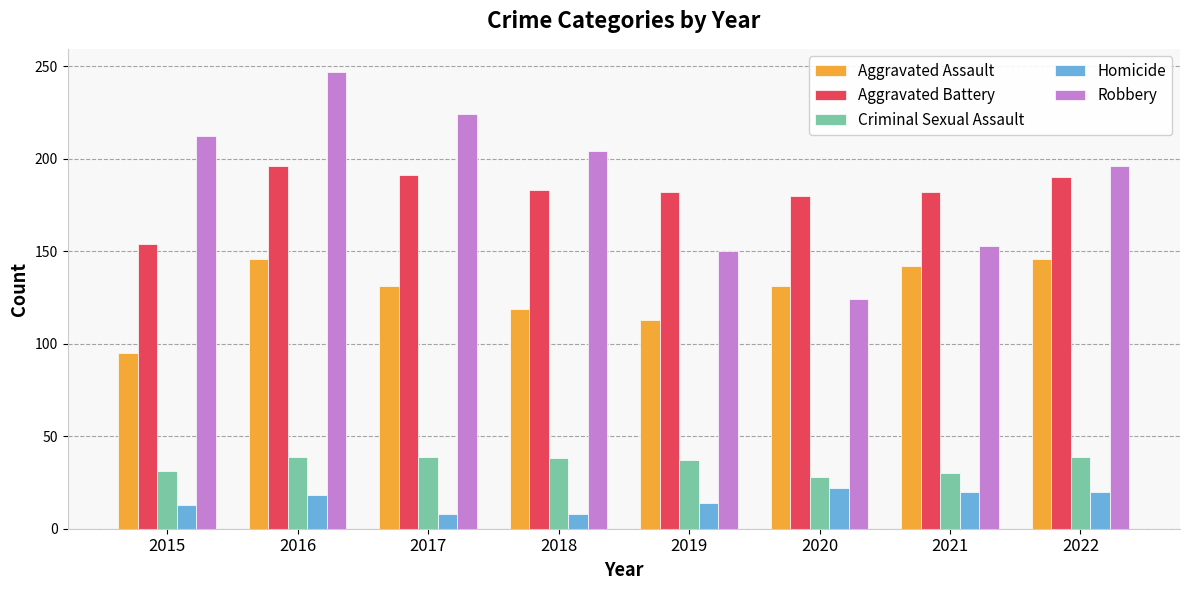

How many bars are there in each group?

5